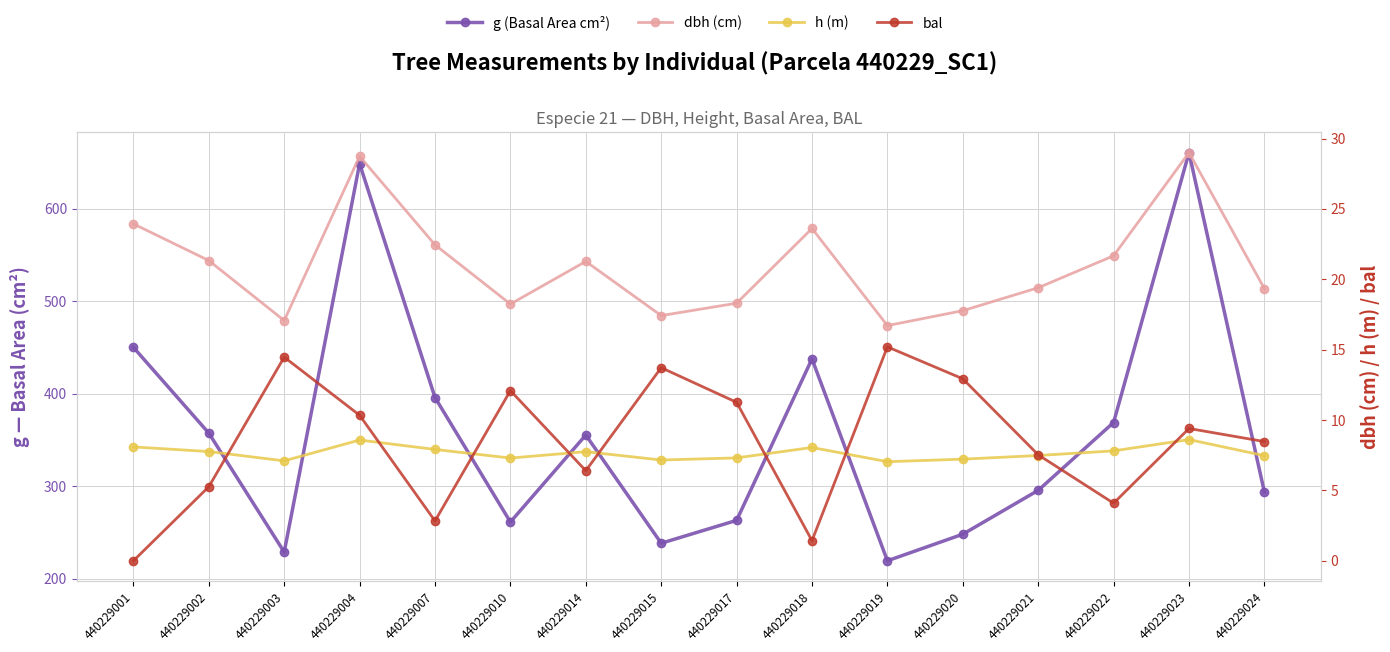

Reading right to left, what are all the values shown in this chart?

g (Basal Area cm²): 293.6	660.7	368.9	295.5	248.1	219.4	437.6	263.1	238.3	355.3	261.3	395.9	648.7	228.8	357.4	450.1
dbh (cm): 19.3	29.0	21.7	19.4	17.8	16.7	23.6	18.3	17.4	21.3	18.2	22.4	28.7	17.1	21.3	23.9
h (m): 7.5	8.6	7.8	7.5	7.2	7.0	8.1	7.3	7.2	7.8	7.3	7.9	8.6	7.1	7.8	8.1
bal: 8.5	9.4	4.1	7.5	12.9	15.2	1.4	11.3	13.7	6.4	12.1	2.8	10.3	14.5	5.3	0.0